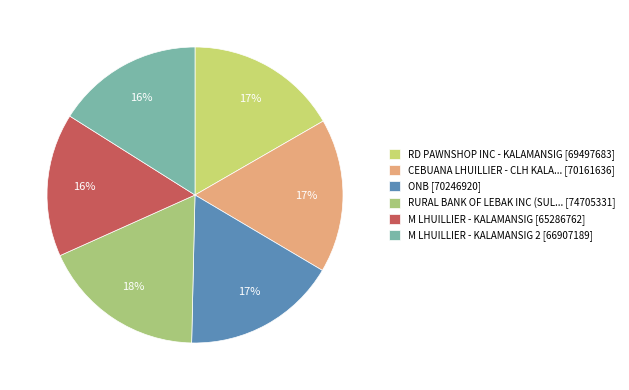

Which slice is the largest?

RURAL BANK OF LEBAK INC (SUL... [74705331]